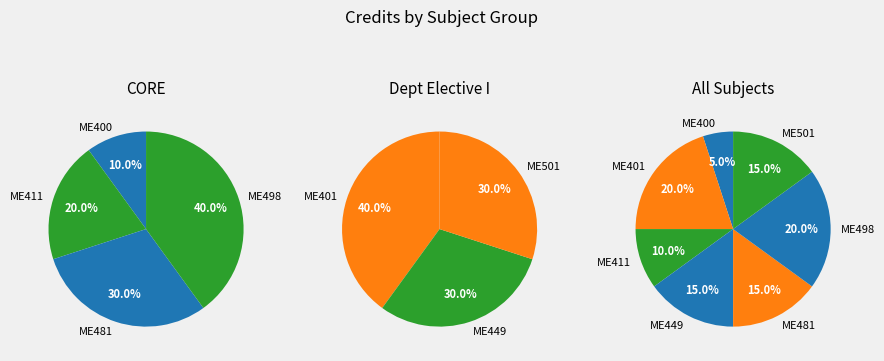

Rank the categories by value from highest to lowest.

ME401, ME498, ME449, ME481, ME501, ME411, ME400